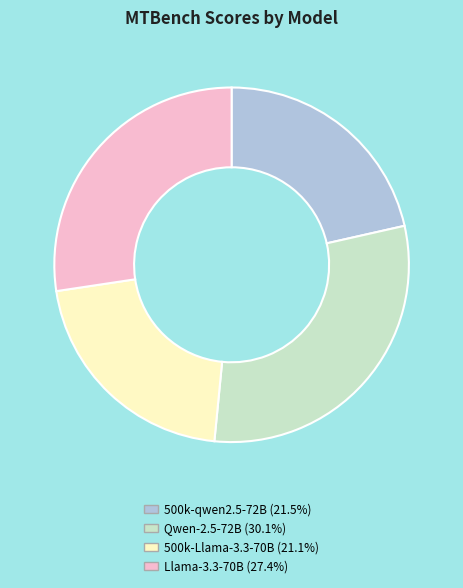

Approximately how many times larger is the value at 500k-Llama-3.3-70B compared to 500k-qwen2.5-72B?

1.0